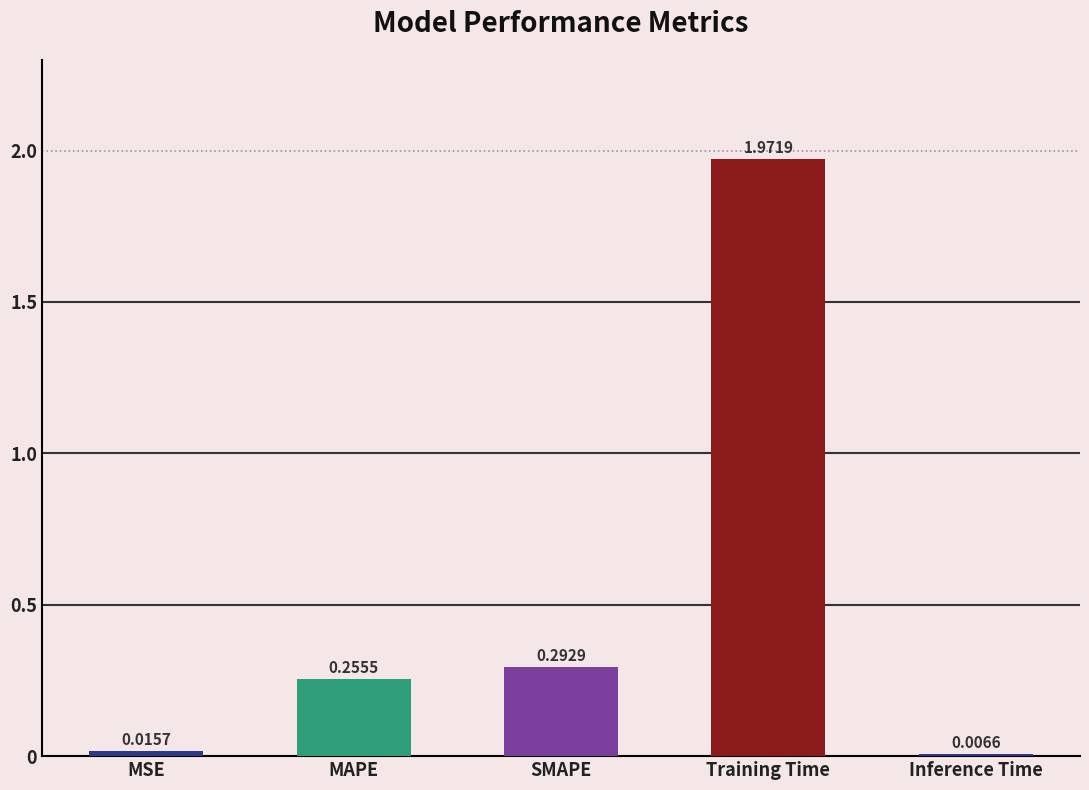

Where is the data nearest to the value 0?

Inference Time